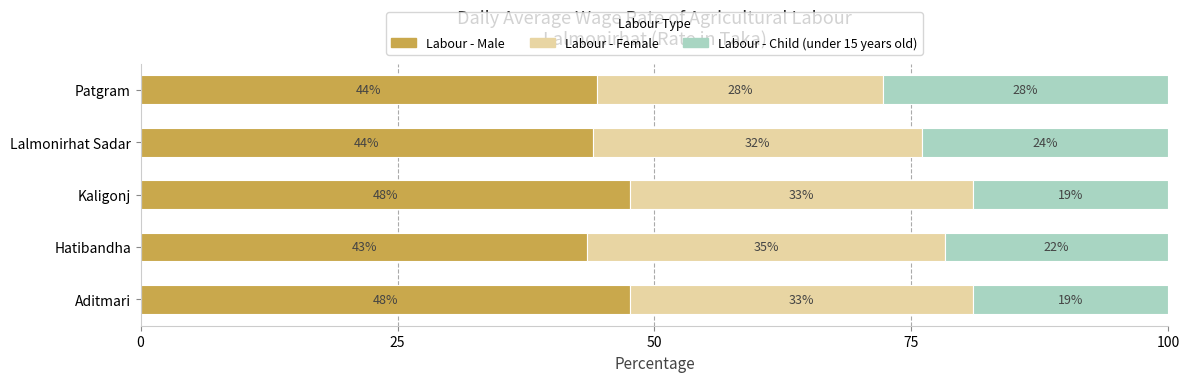

What are all the series names shown in the legend?

Labour - Male, Labour - Female, Labour - Child (under 15 years old)